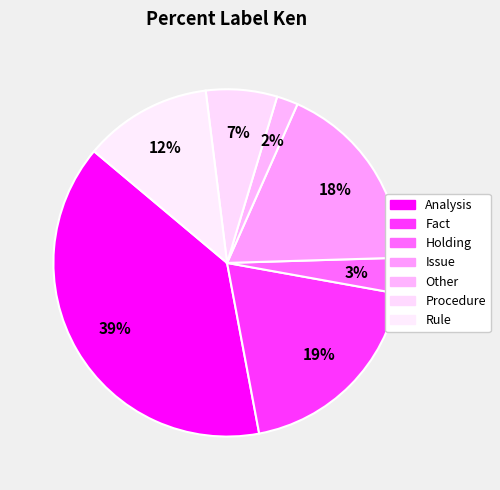

How many slices are in this pie chart?

7